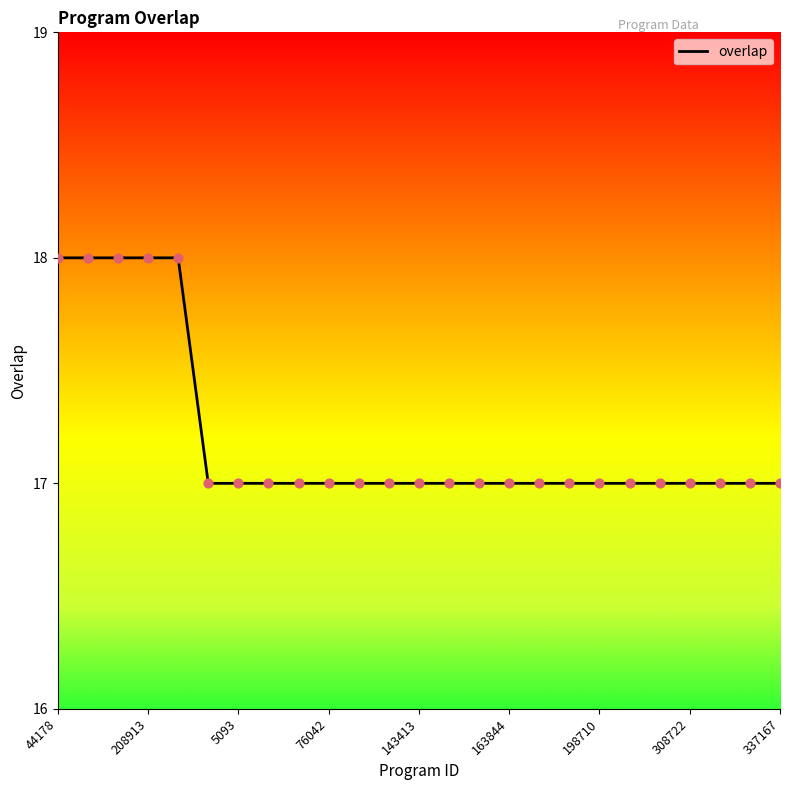

What is the maximum value shown in the chart?

18